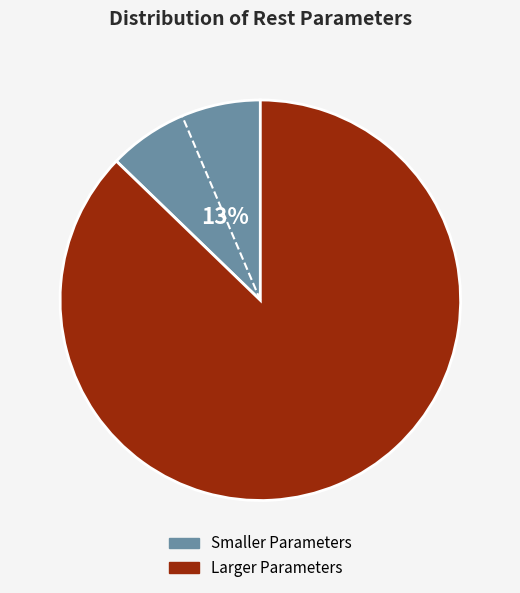

How many segments does this pie chart have?

2